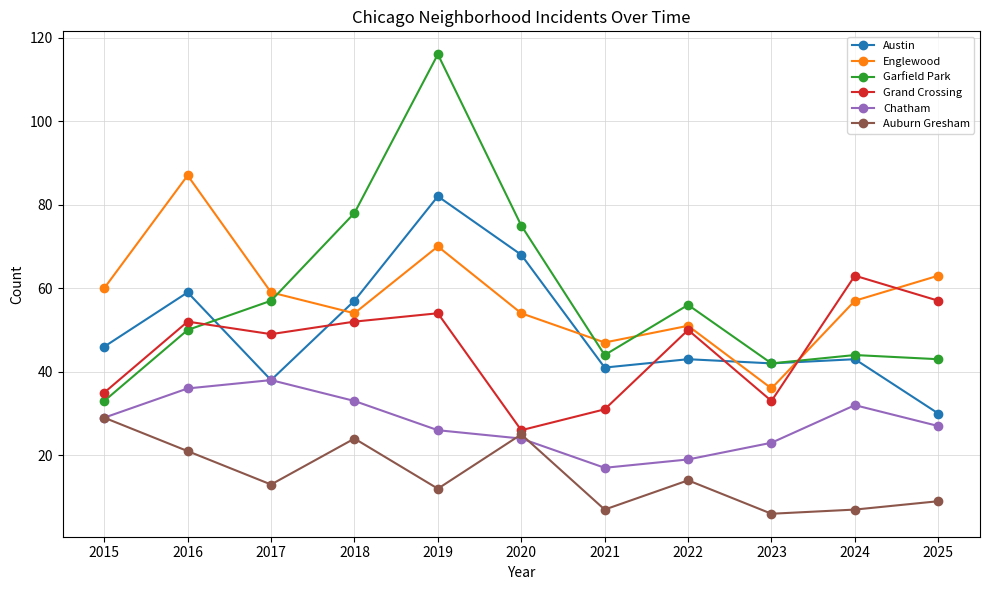

At how many categories does at least one series exceed 55?

9